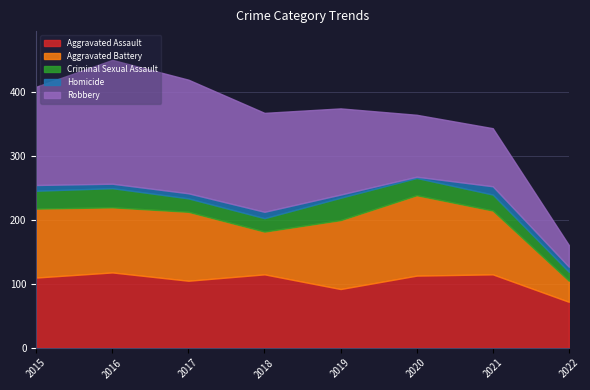

True or false: Aggravated Battery and Criminal Sexual Assault intersect in this chart.

False